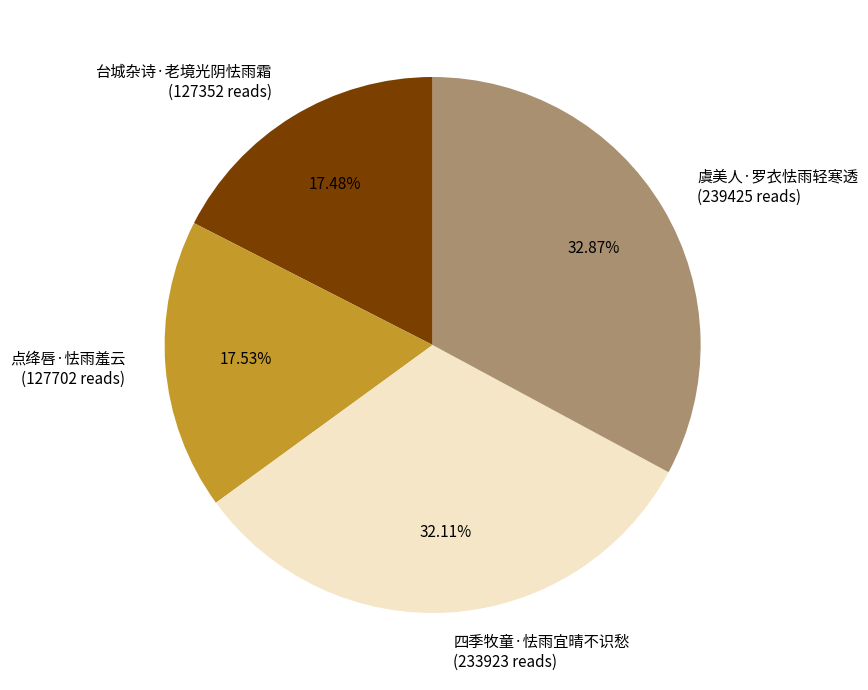

Which has a higher value, 四季牧童·怯雨宜晴不识愁 (233923 reads) or 虞美人·罗衣怯雨轻寒透 (239425 reads)?

虞美人·罗衣怯雨轻寒透 (239425 reads)